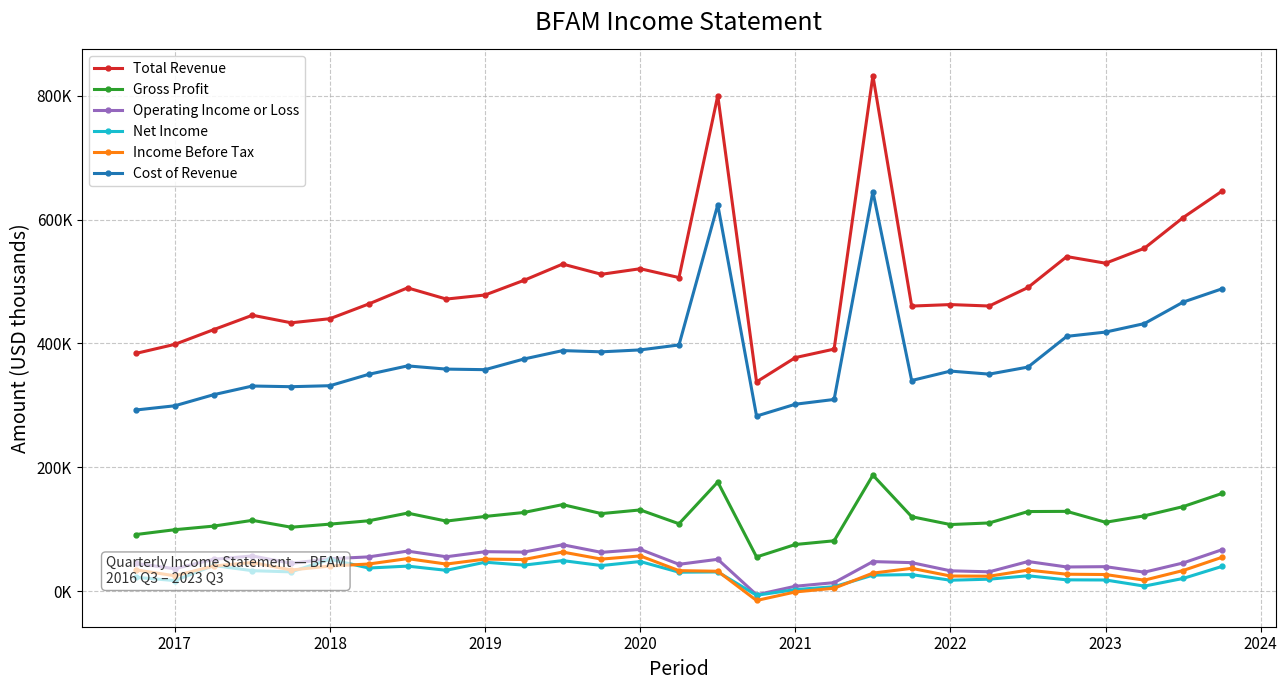

What position from the left is 2024?

8